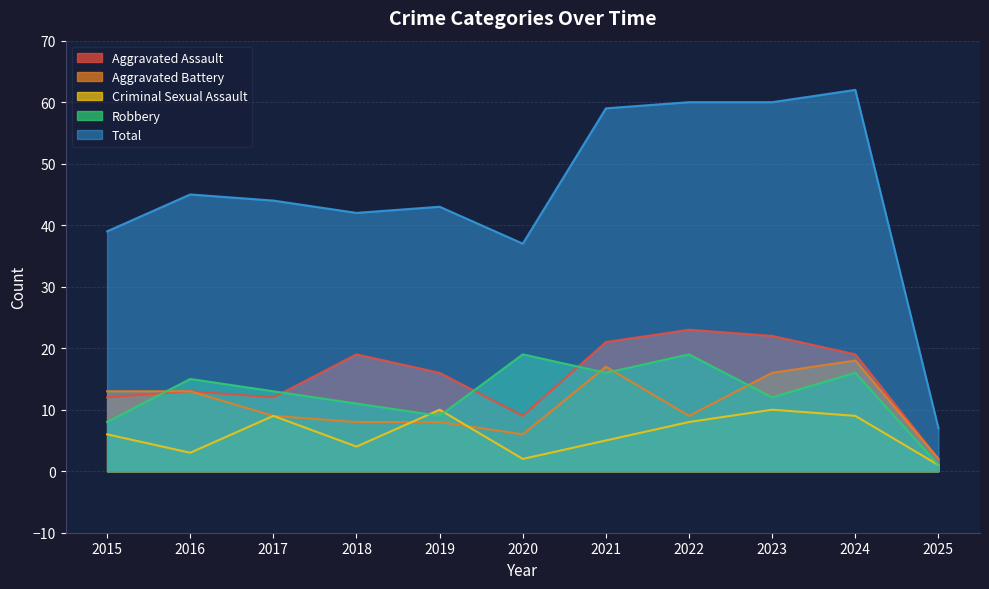

What is the difference between the maximum and minimum values in the Aggravated Battery series?

16